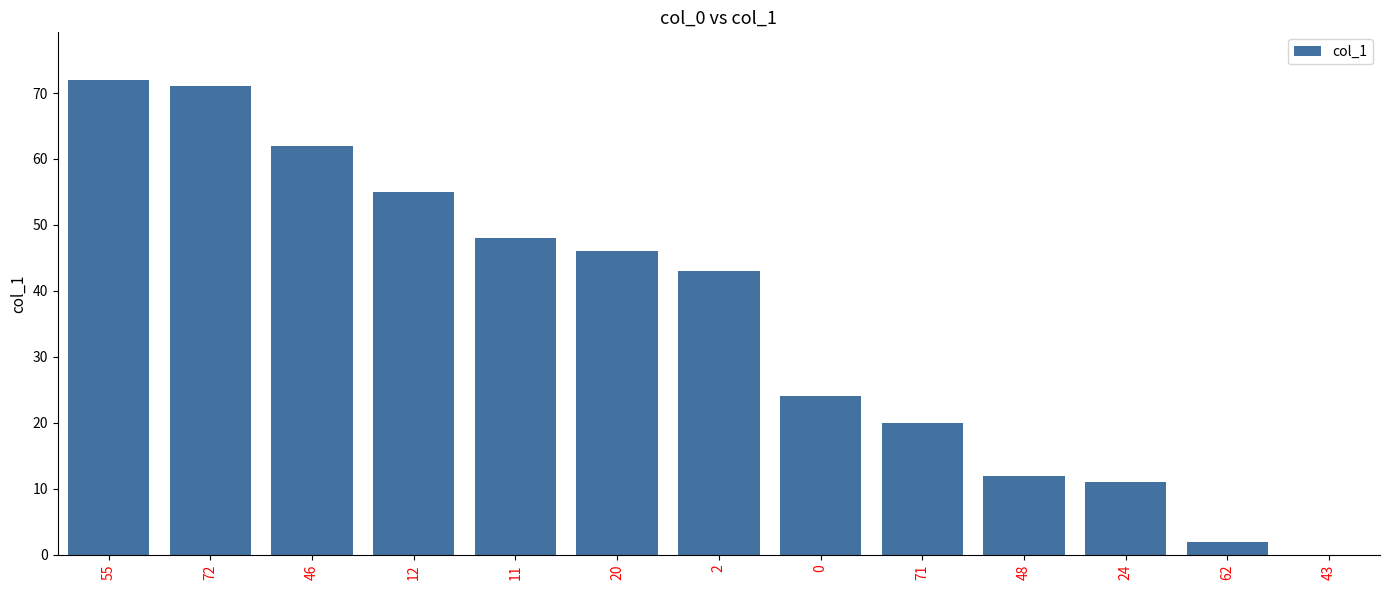

At which category does the chart reach its peak across all series?

55